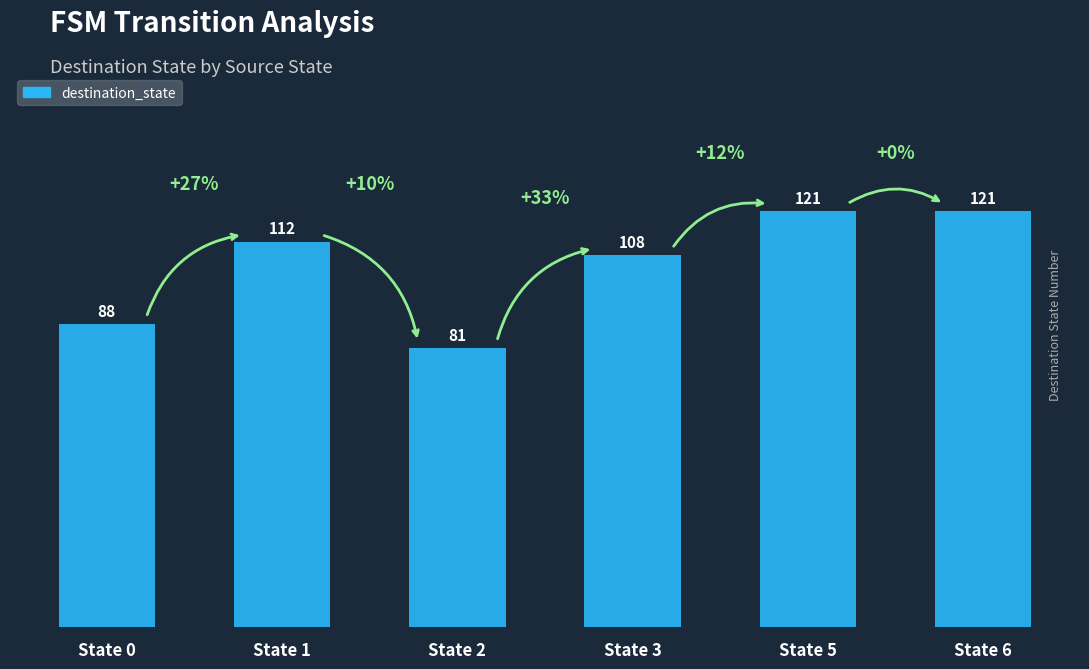

What is the ratio of the value at State 3 to the value at State 2?

1.3